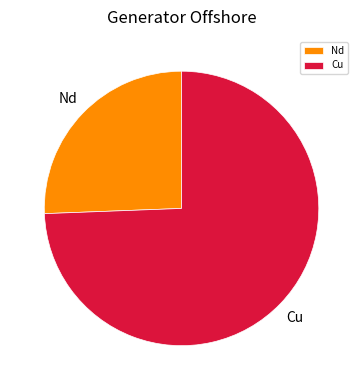

Is there a majority slice in this chart?

Yes